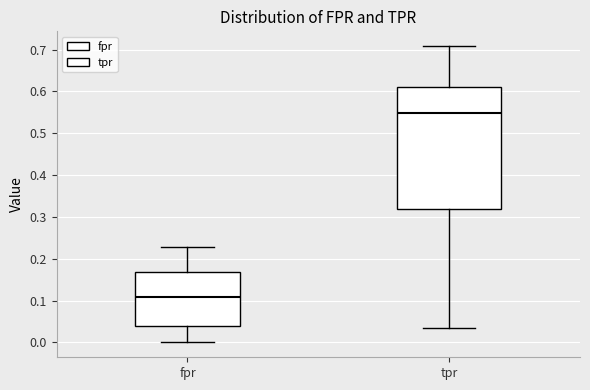

Where does the median line of the box for tpr sit on the y-axis? The values are not printed on the chart, so give them approximately, as read against the axis.

0.55